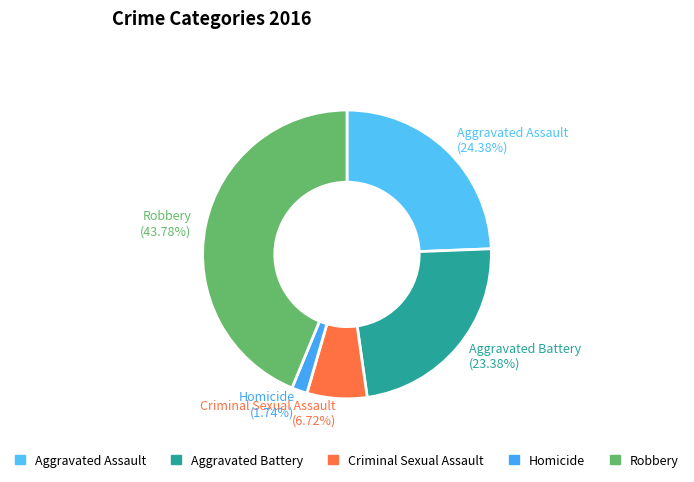

How many segments does this pie chart have?

5